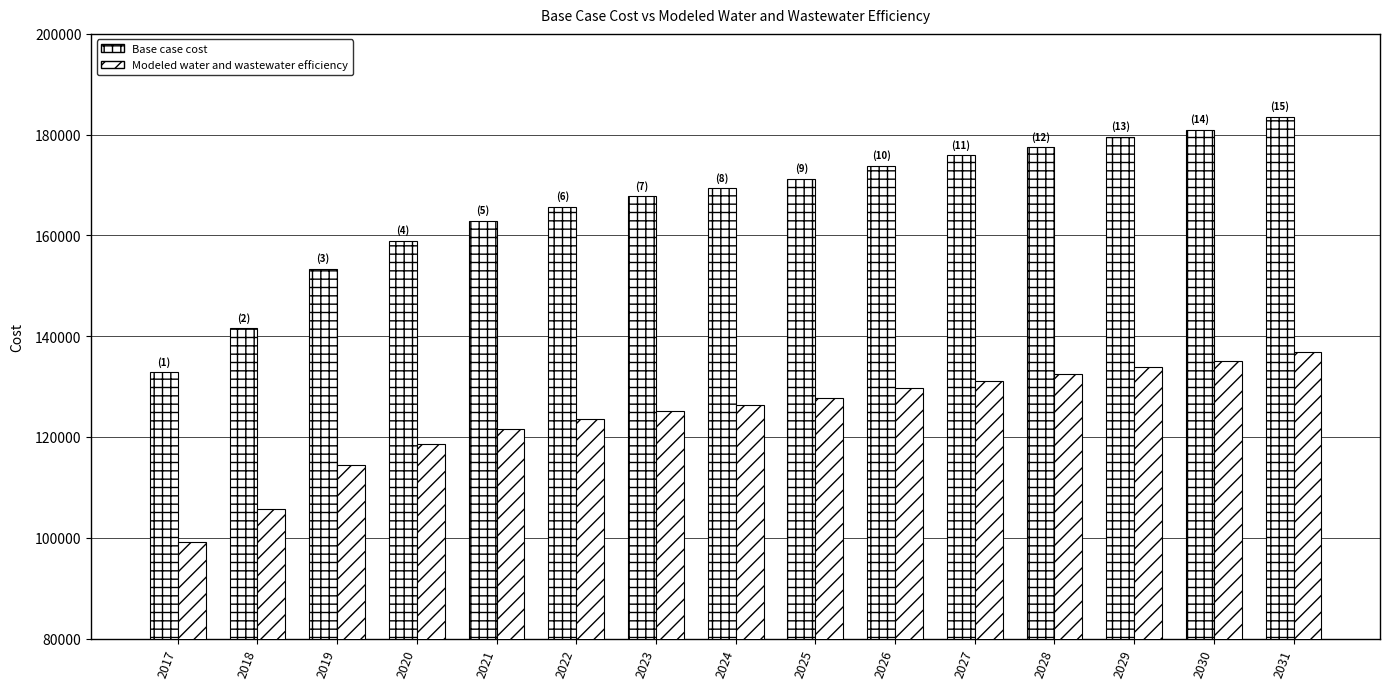

How many bars are there in total?

30